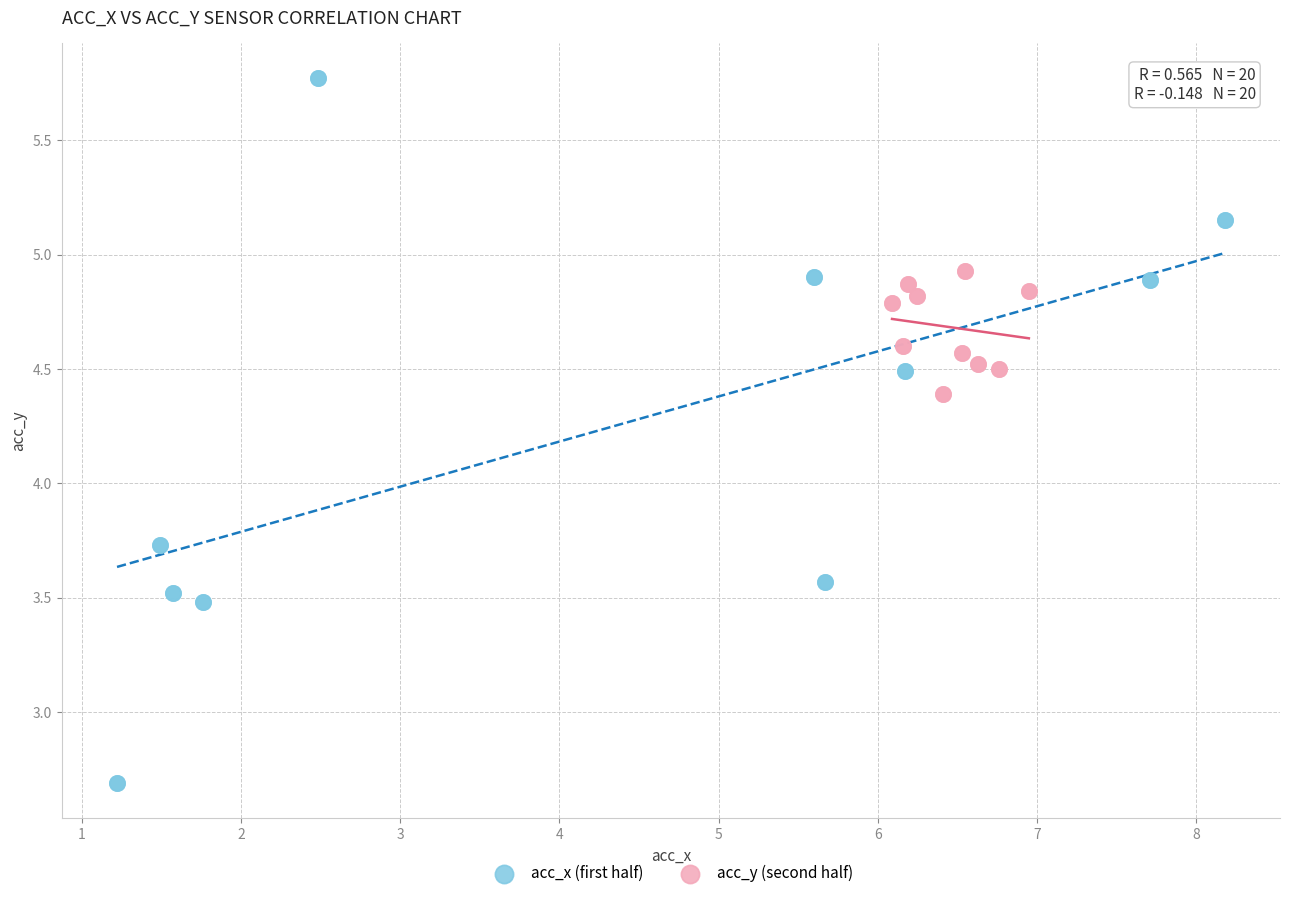

Which series reaches the maximum Y coordinate?

acc_x (first half)